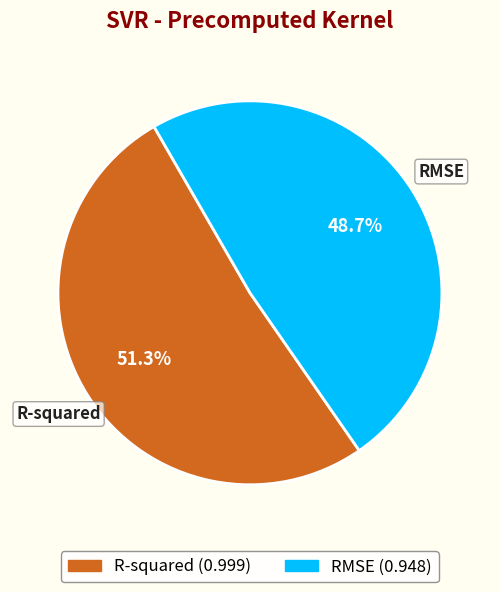

To the nearest percent, what is the average slice percentage?

50%